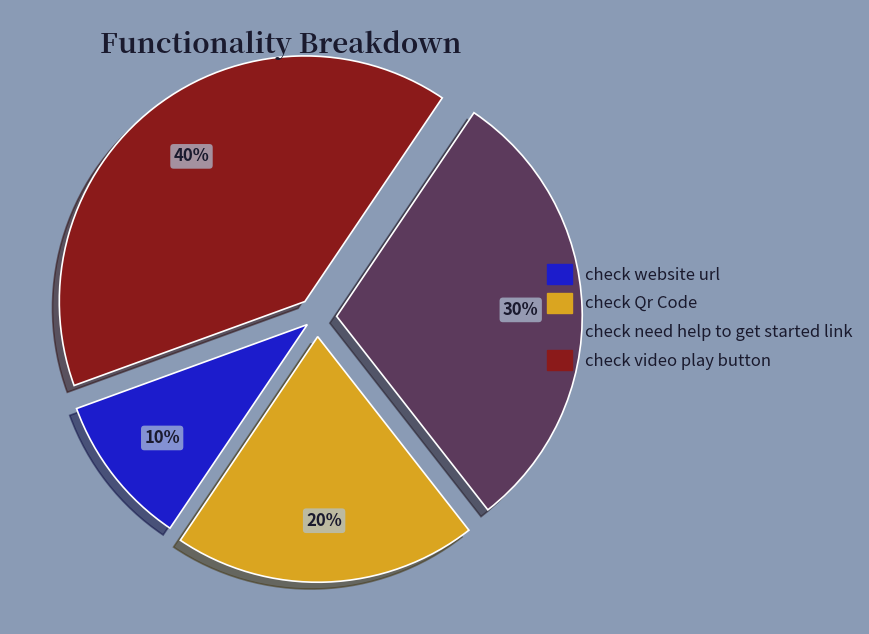

Is the sum of check video play button and check Qr Code greater than half?

Yes